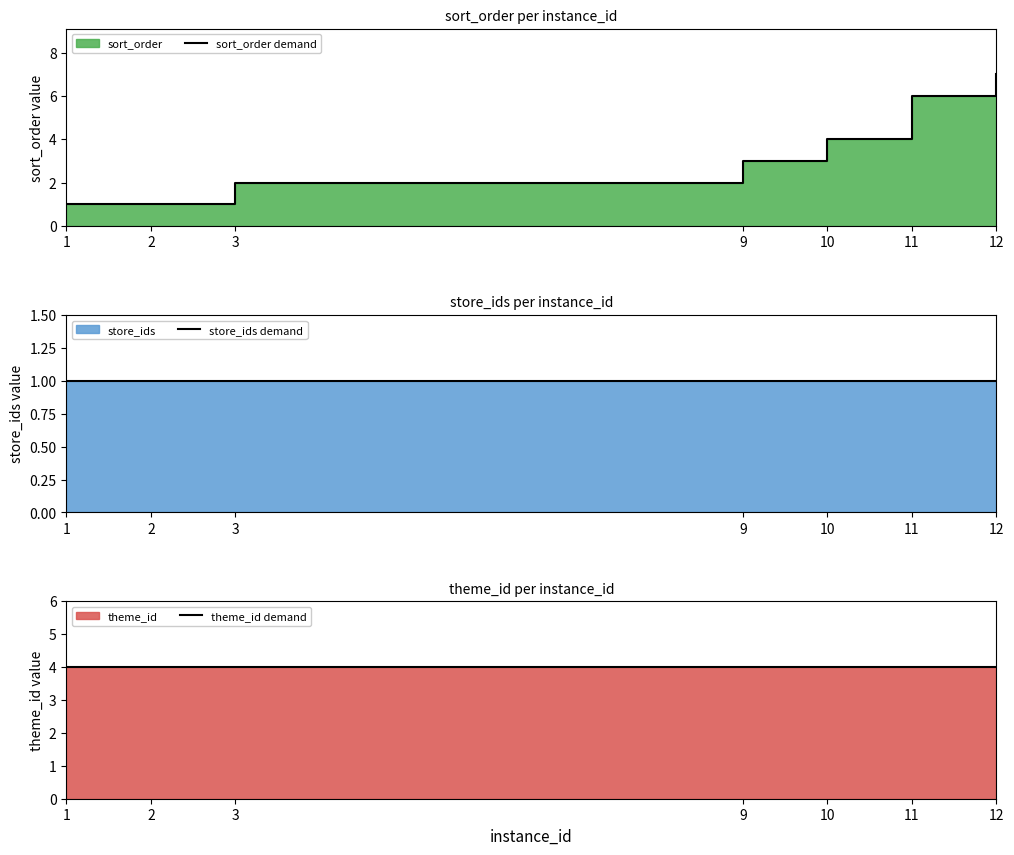

What is the maximum value for store_ids demand?

1